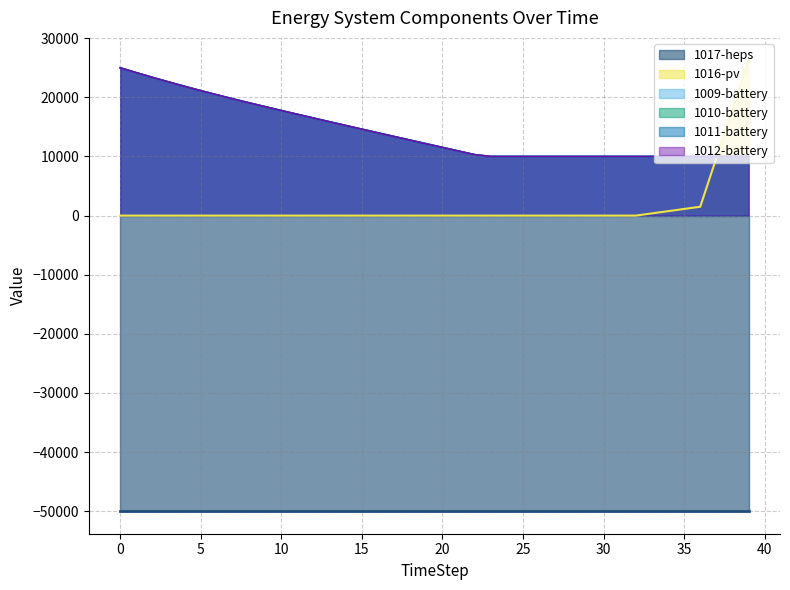

What is the difference between the maximum and minimum values in the 1009-battery series?

15000.0